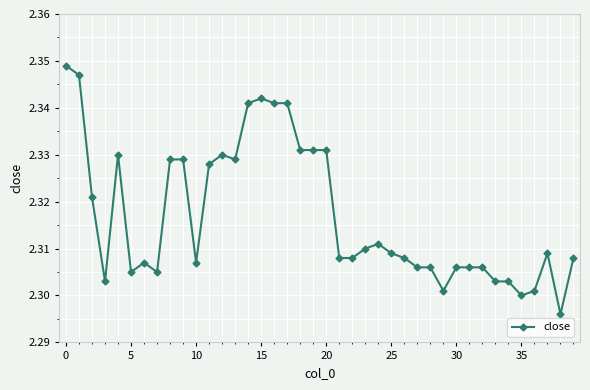

What is the sum of all values?

92.7